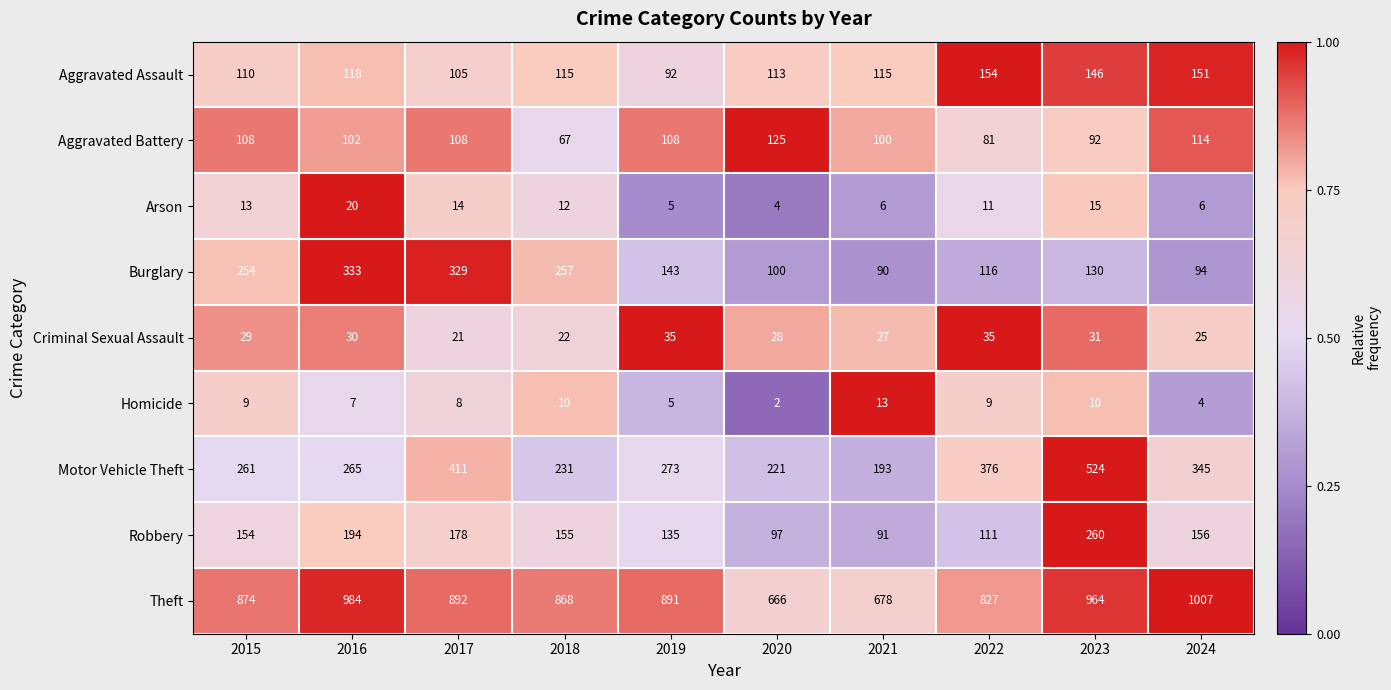

What is the average value of the Motor Vehicle Theft series?

310